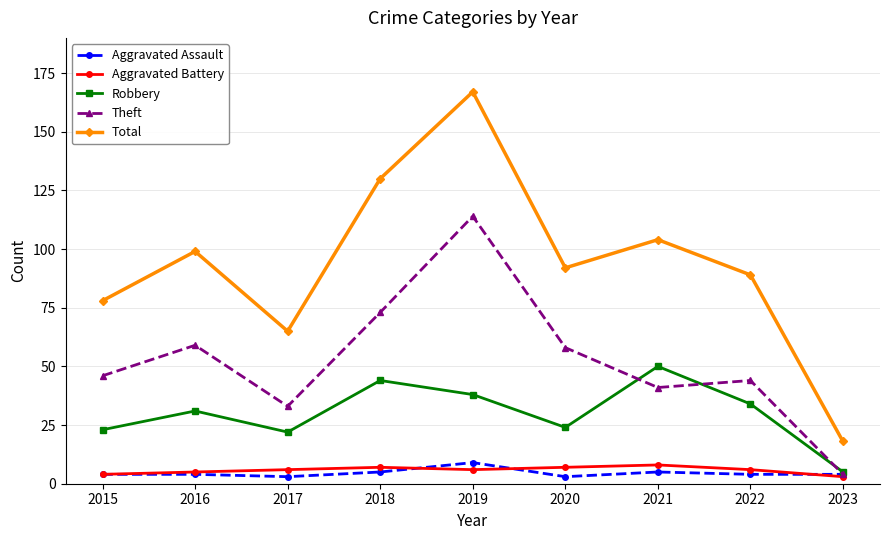

True or false: Aggravated Assault and Total cross at least once.

False